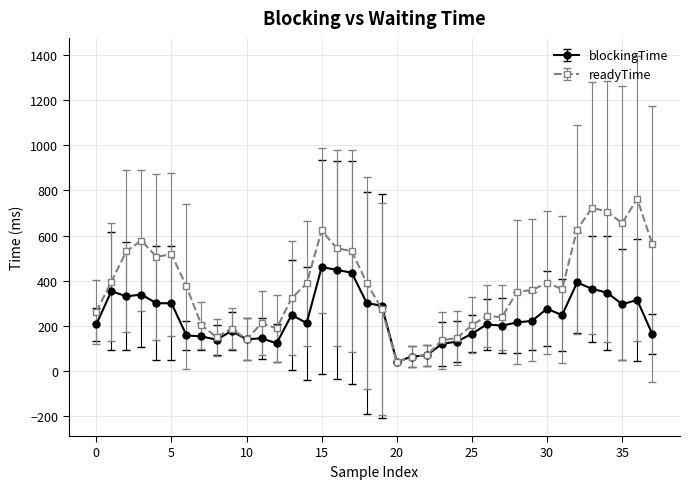

Rank the series by their average value, from highest to lowest.

readyTime, blockingTime